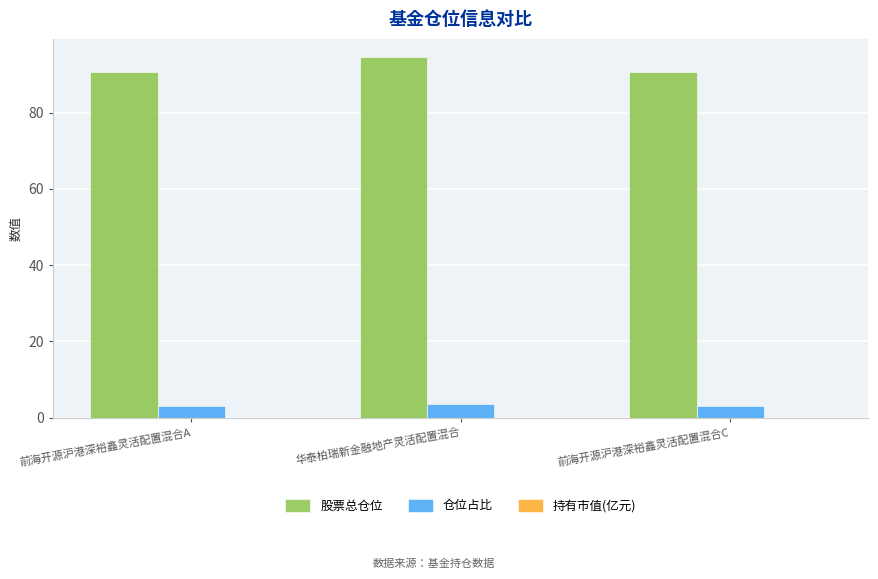

The 股票总仓位 series shows 135.4 at 华泰柏瑞新金融地产灵活配置混合. True or false?

False